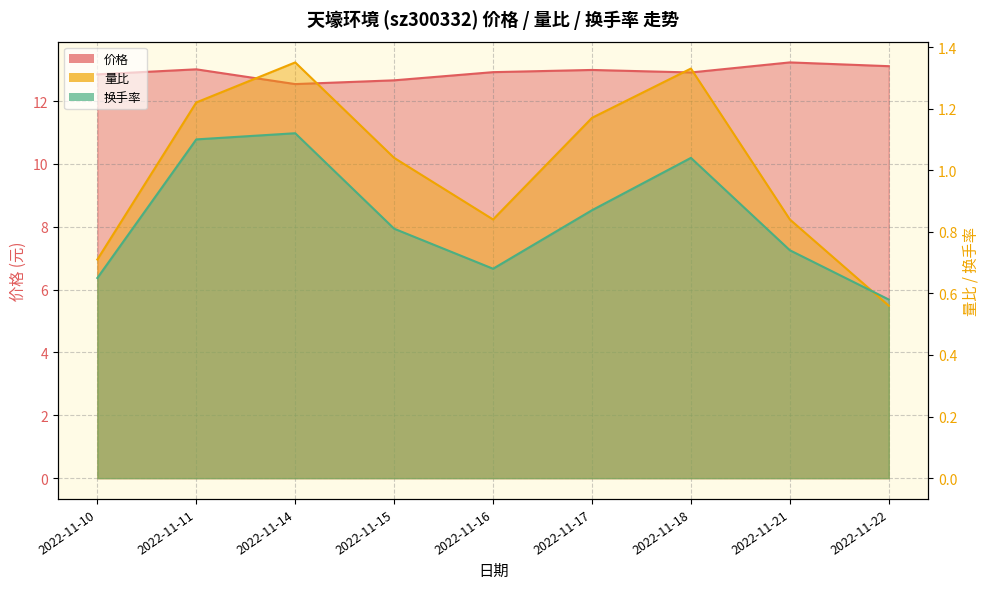

Does the chart have visible grid lines?

Yes